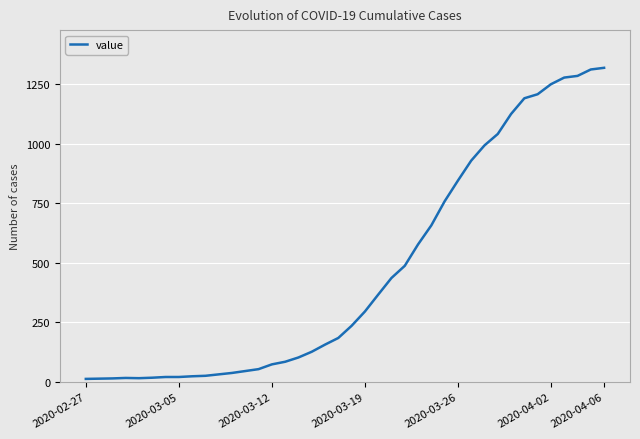

What is the difference between the maximum and minimum values?

1307